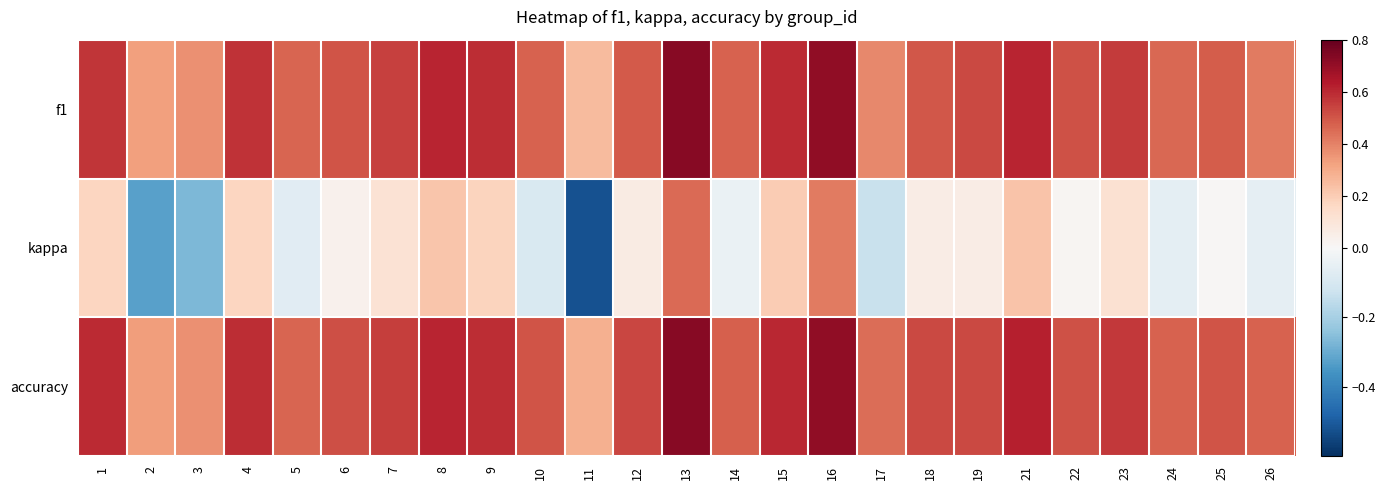

What is the spread (max minus min) of values at 8?

0.4